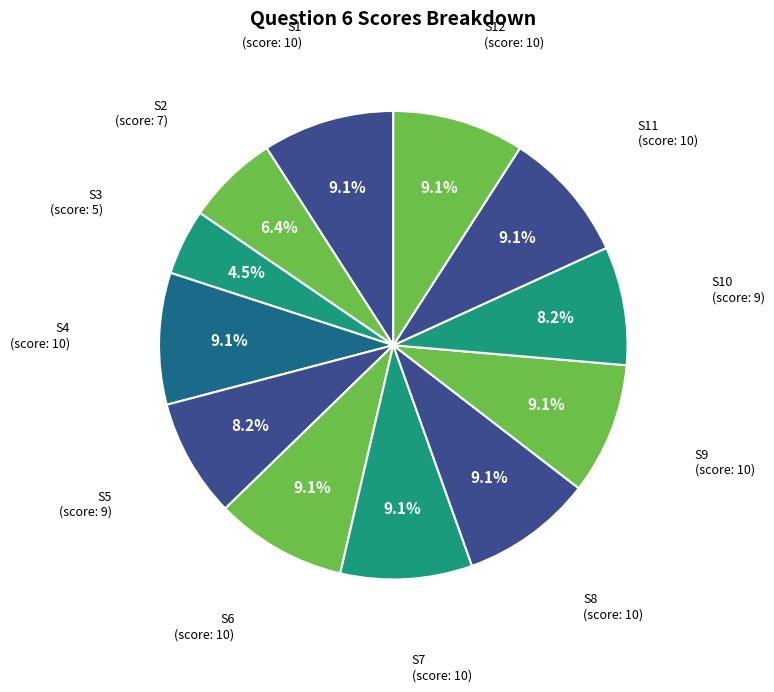

To the nearest percent, what is the average slice percentage?

8%